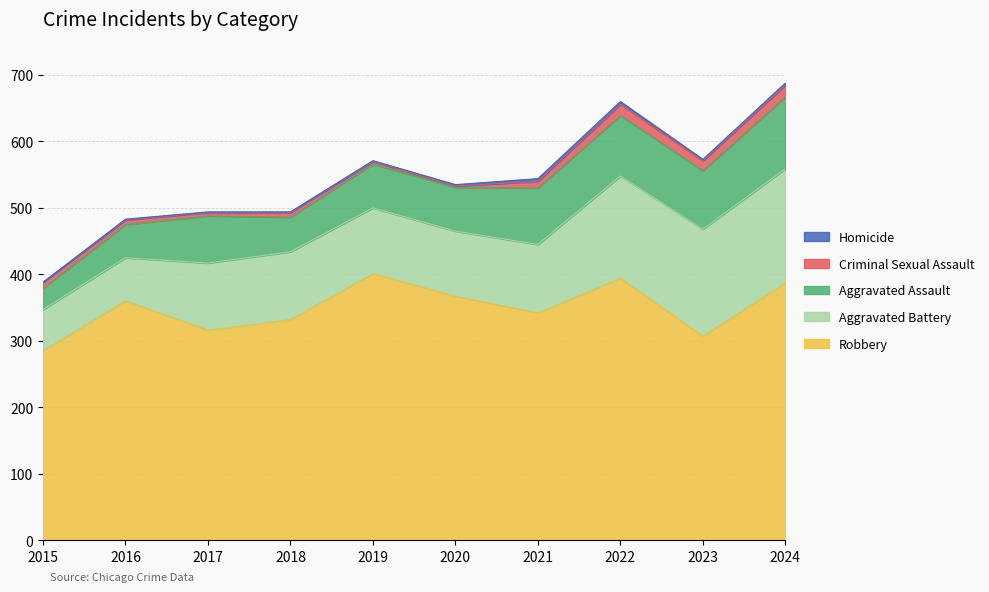

The value of Aggravated Battery at 2023 is 161. True or false?

True